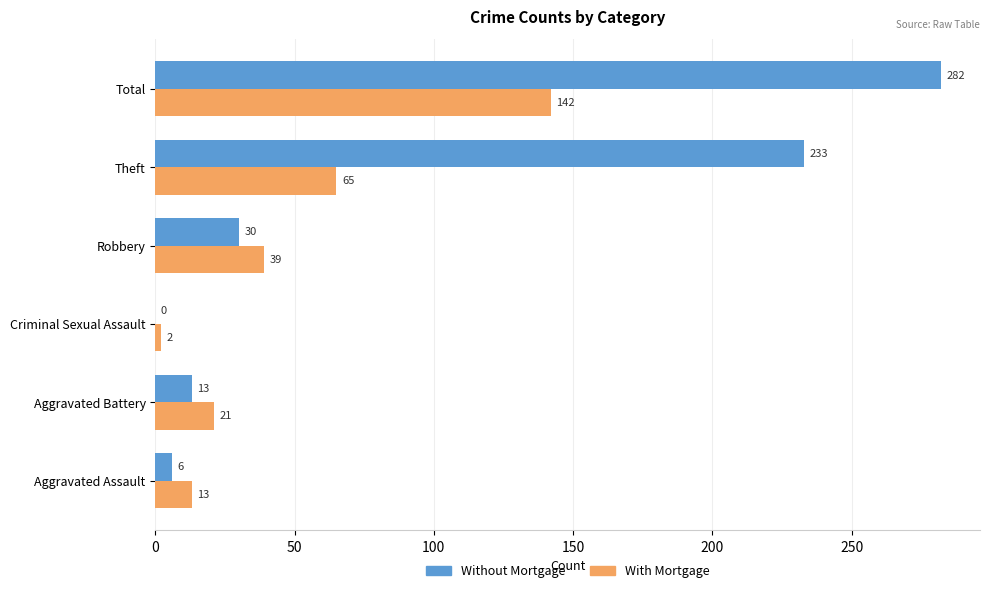

Which category has the highest value across all series?

Total